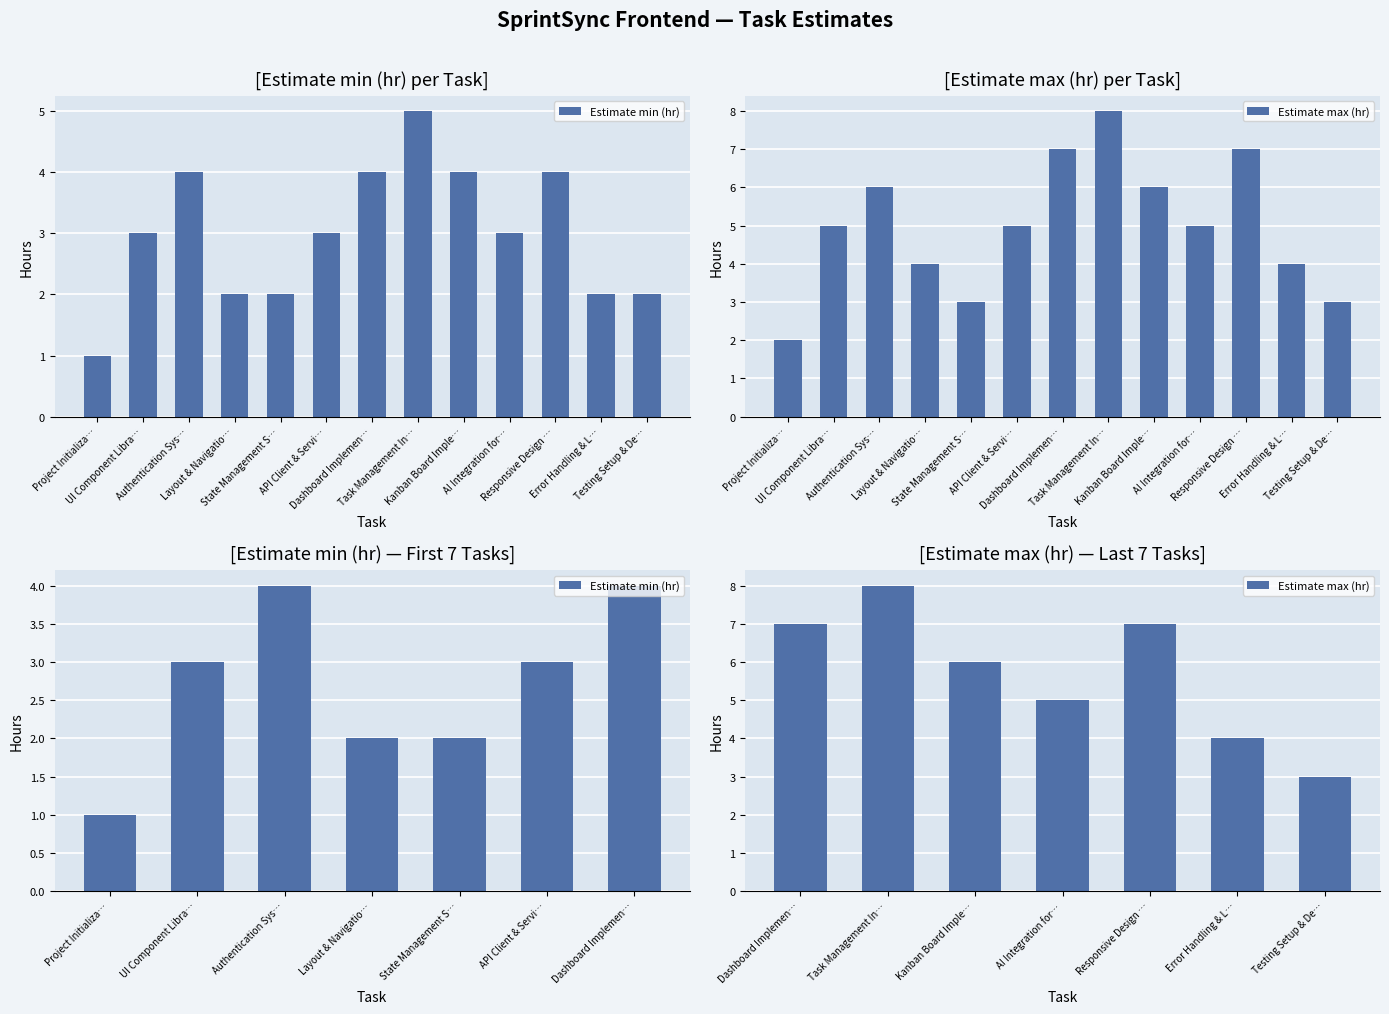

The Estimate max (hr) series shows 3 at AI Integration for…. True or false?

False